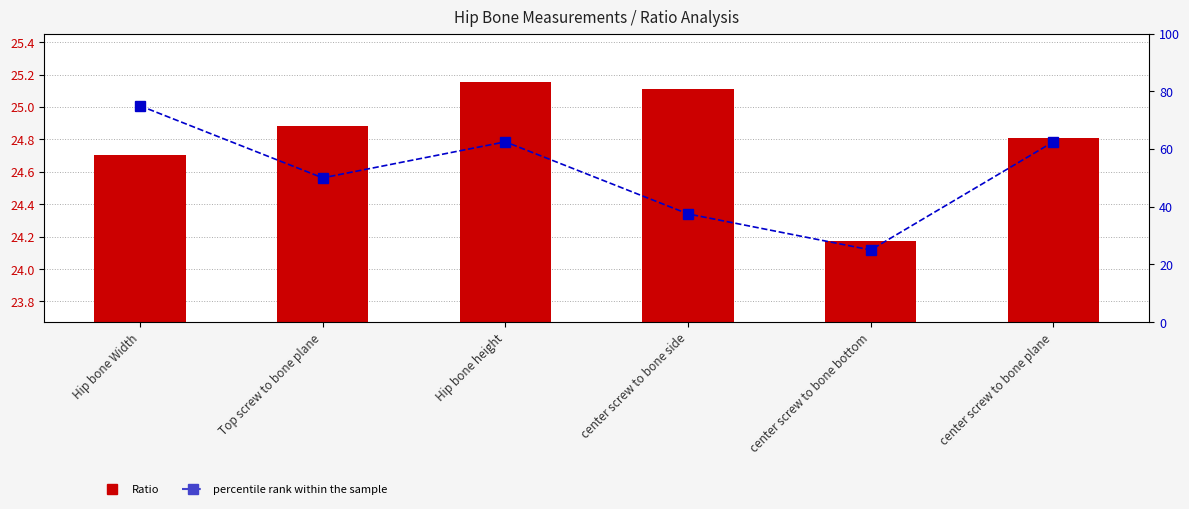

At which category does the chart reach its minimum across all series?

center screw to bone bottom